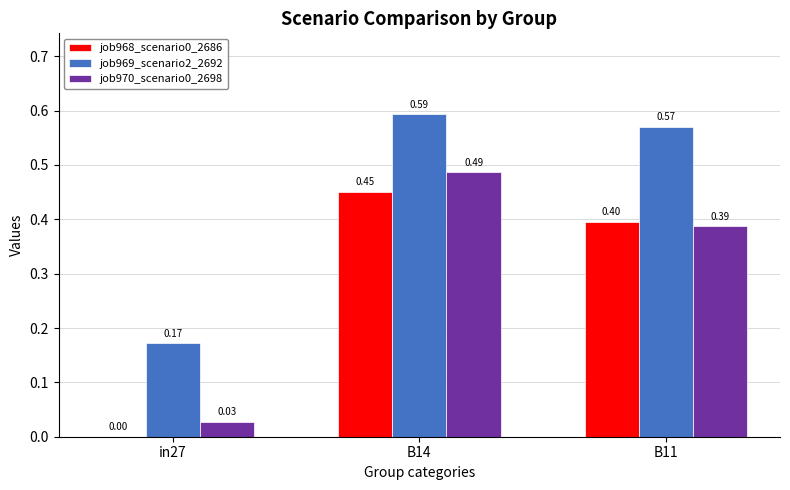

Which series has the largest total across all categories?

job969_scenario2_2692